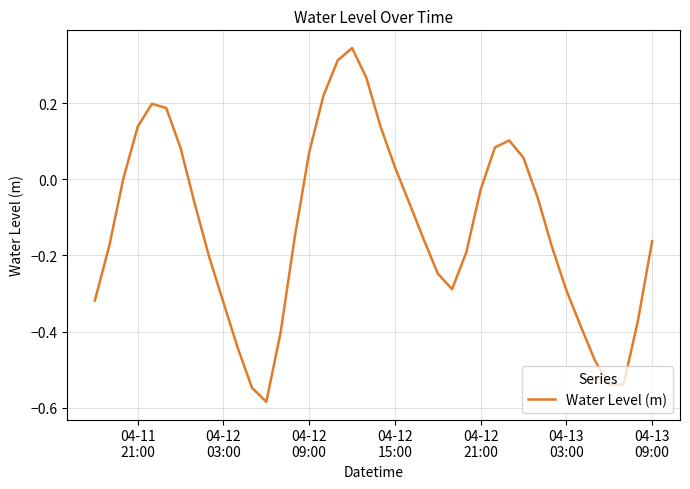

What is the difference between the maximum and minimum values?

0.9